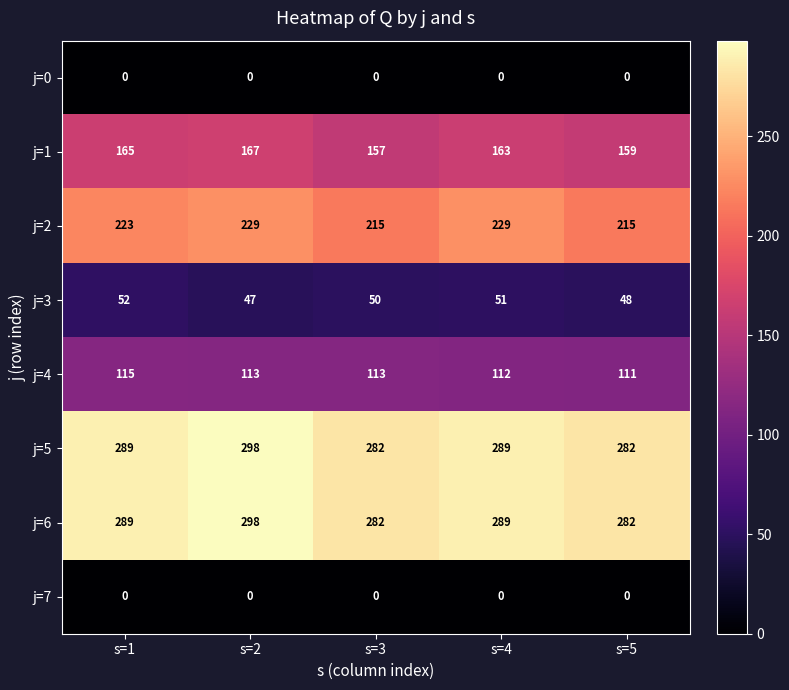

Rank the categories by j=1 value from lowest to highest.

s=3, s=5, s=4, s=1, s=2